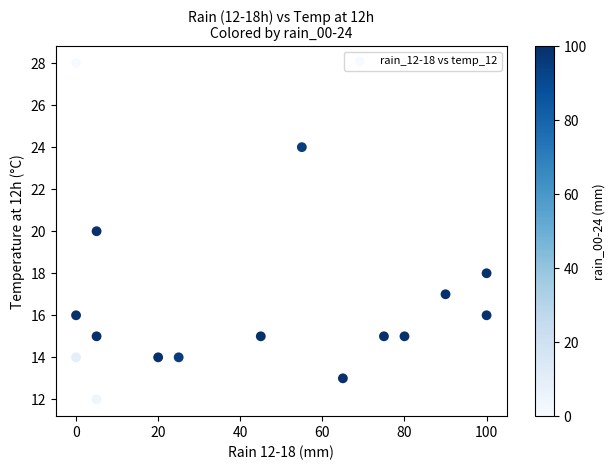

What is the range of Y values (max minus min)?

16